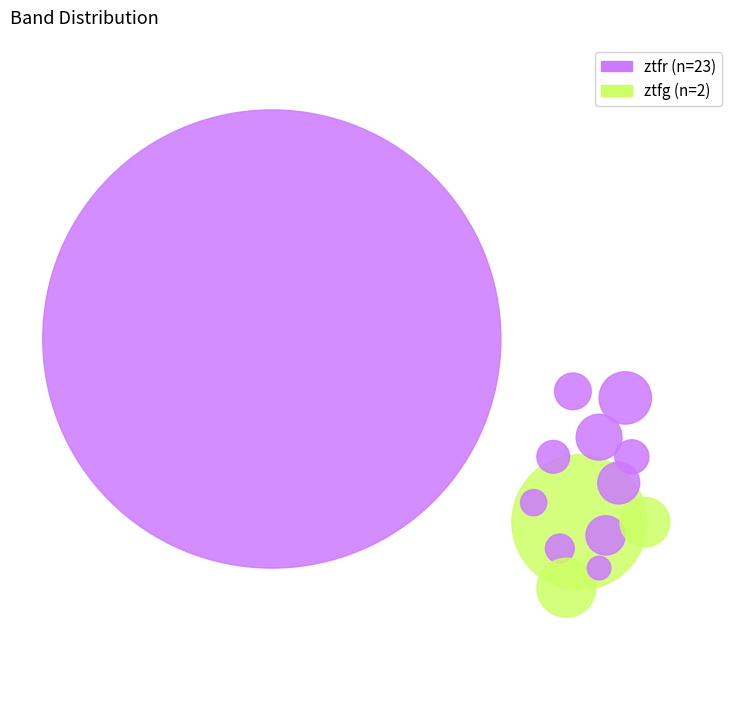

Is the sum of ztfg and ztfr greater than half?

Yes